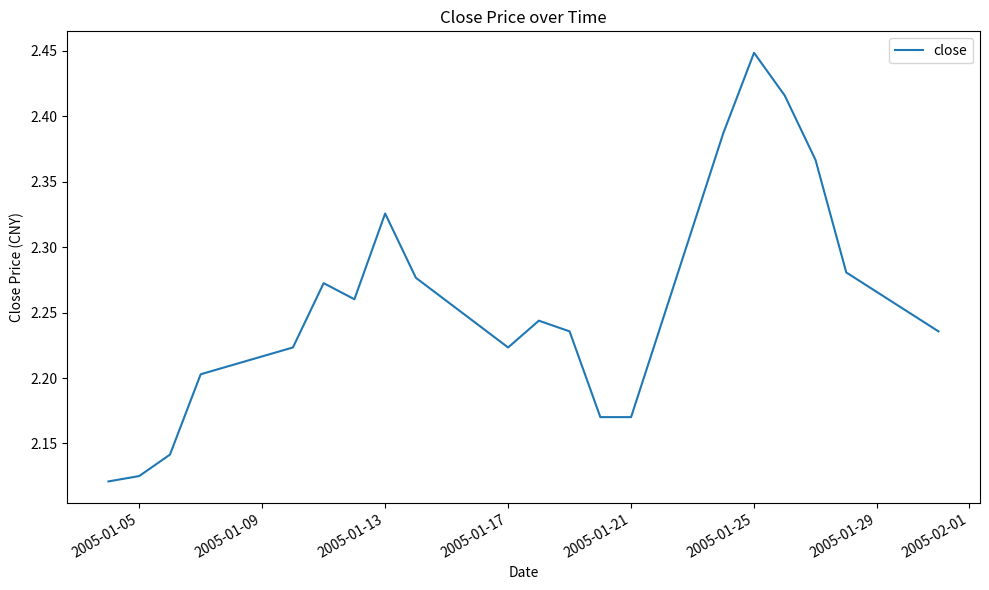

What is the change in value from 2005-01-05 to 2005-01-13?

+0.2